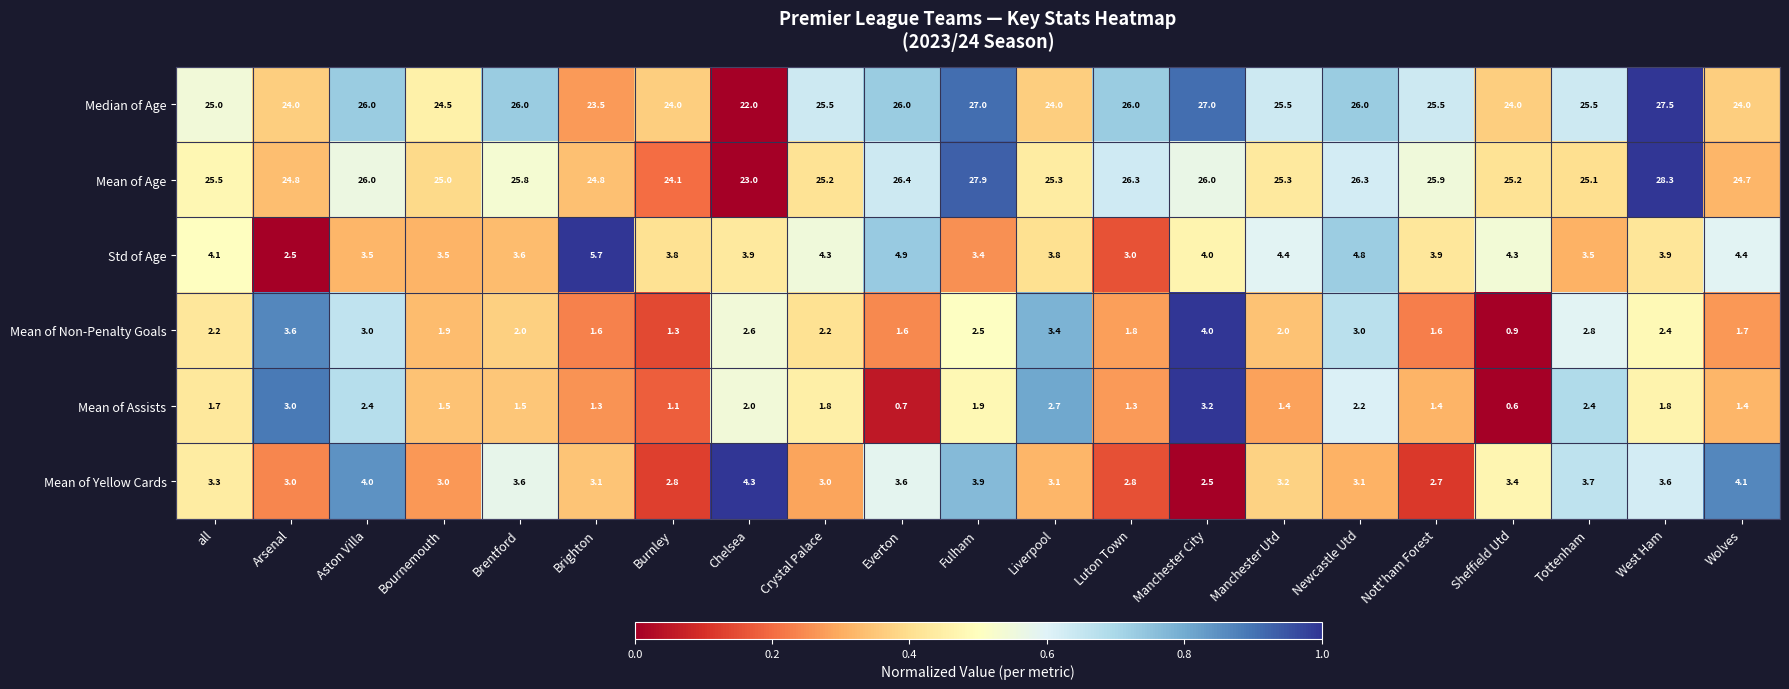

What is the minimum value for Mean of Yellow Cards?

2.5